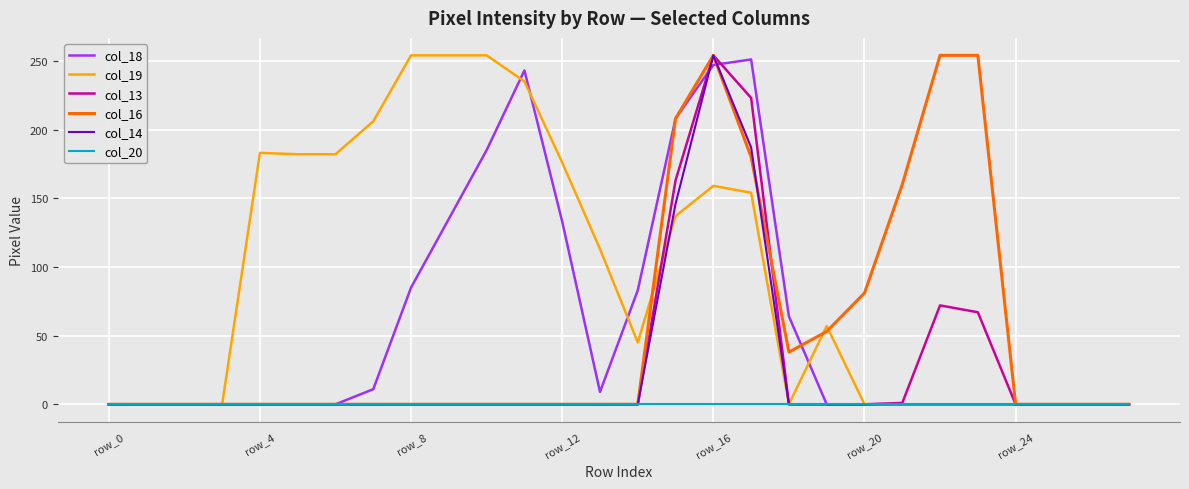

What is the maximum value for col_18?

251